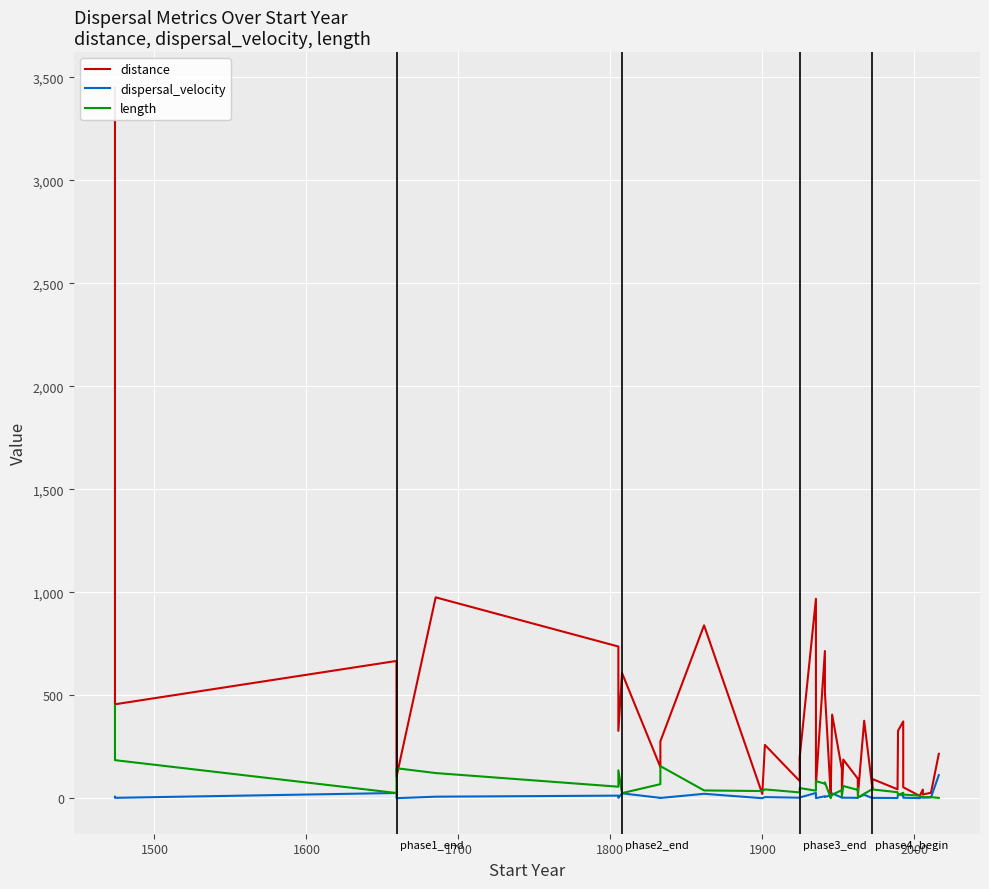

What is the smallest value displayed?

0.6